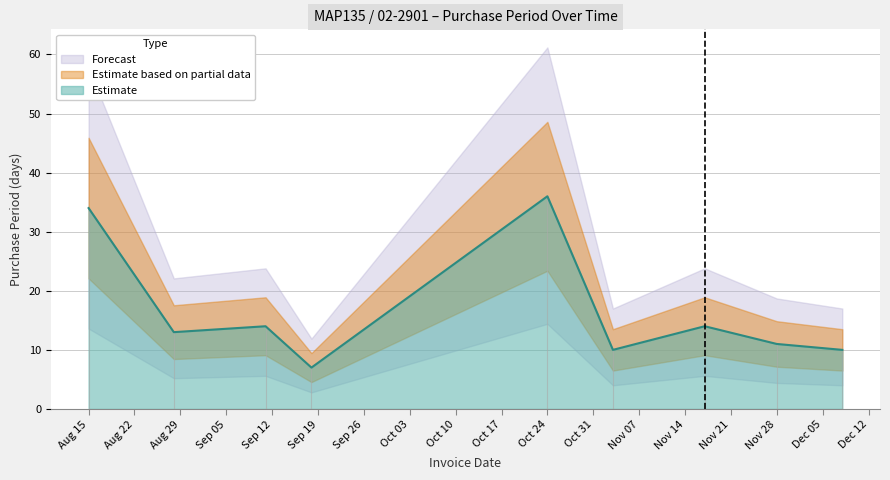

What is the maximum value for Estimate?

36